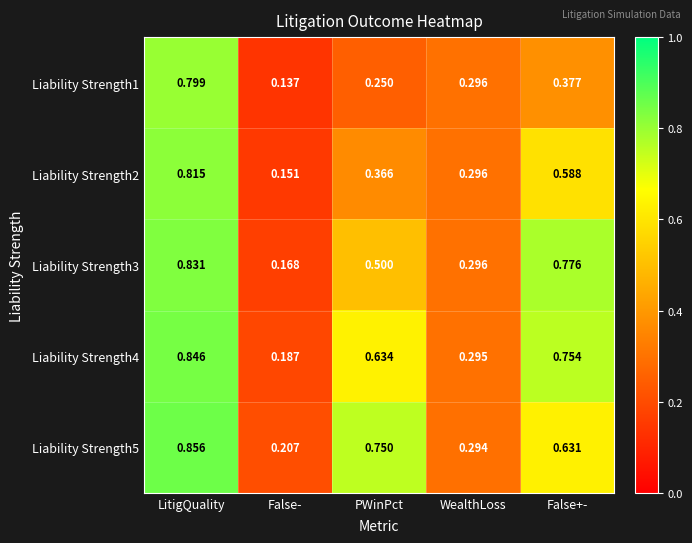

Rank the series by their maximum value, from lowest to highest.

Liability Strength1, Liability Strength2, Liability Strength3, Liability Strength4, Liability Strength5